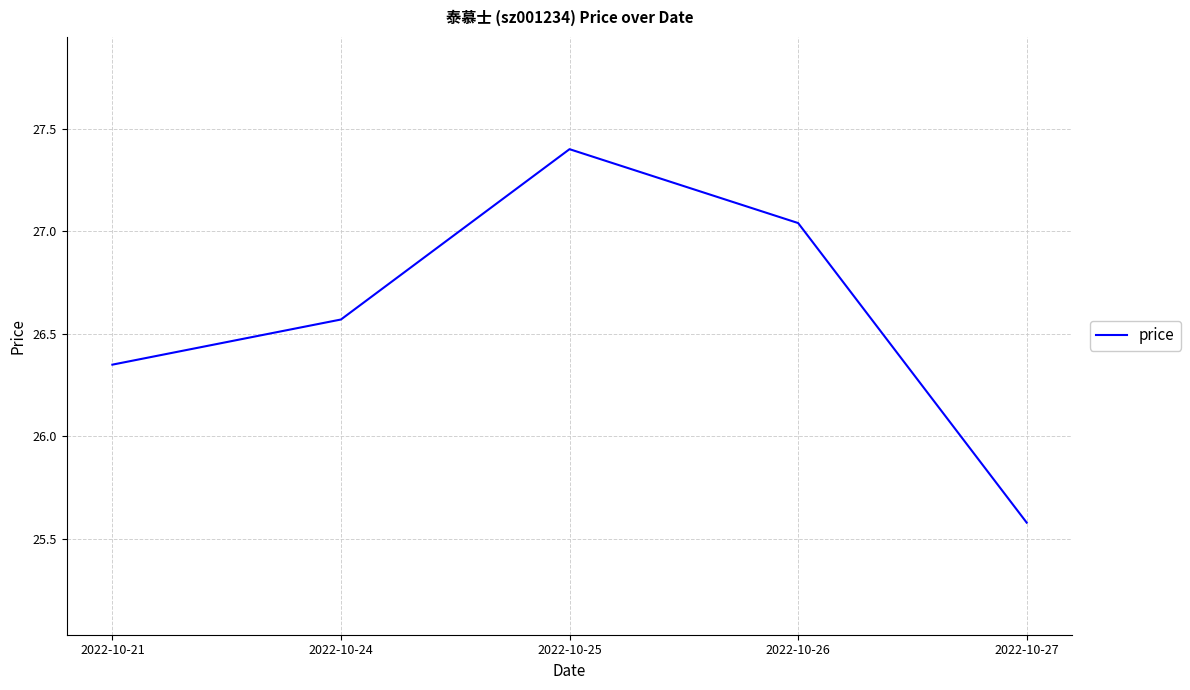

What is the difference between the maximum and minimum values?

1.8